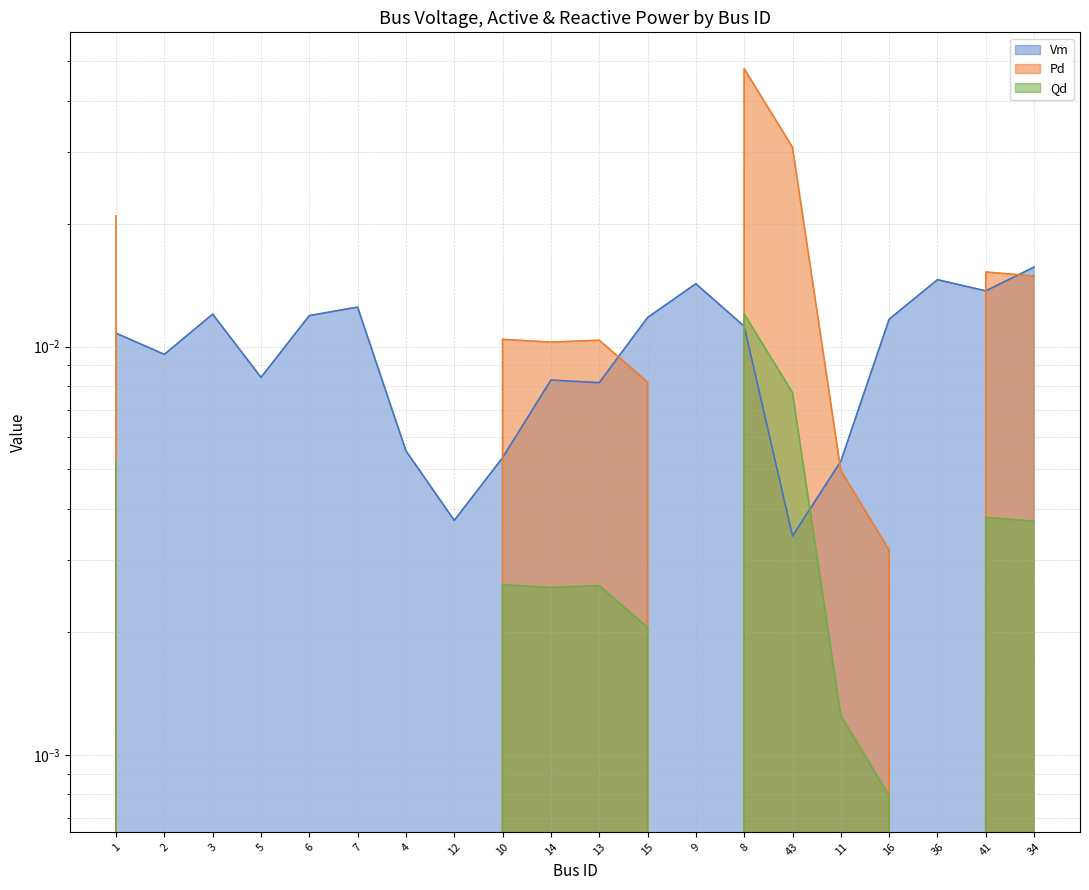

Where do Qd and Vm first cross each other?

9 and 8